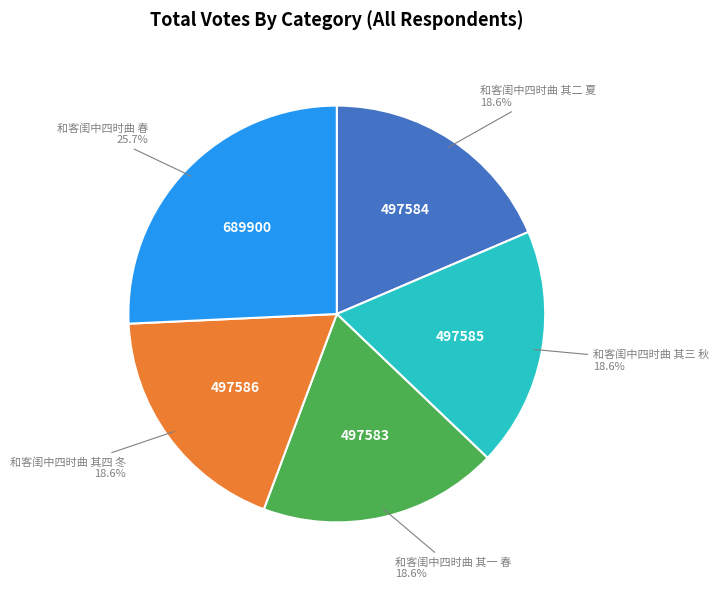

Does any single category account for the majority?

No